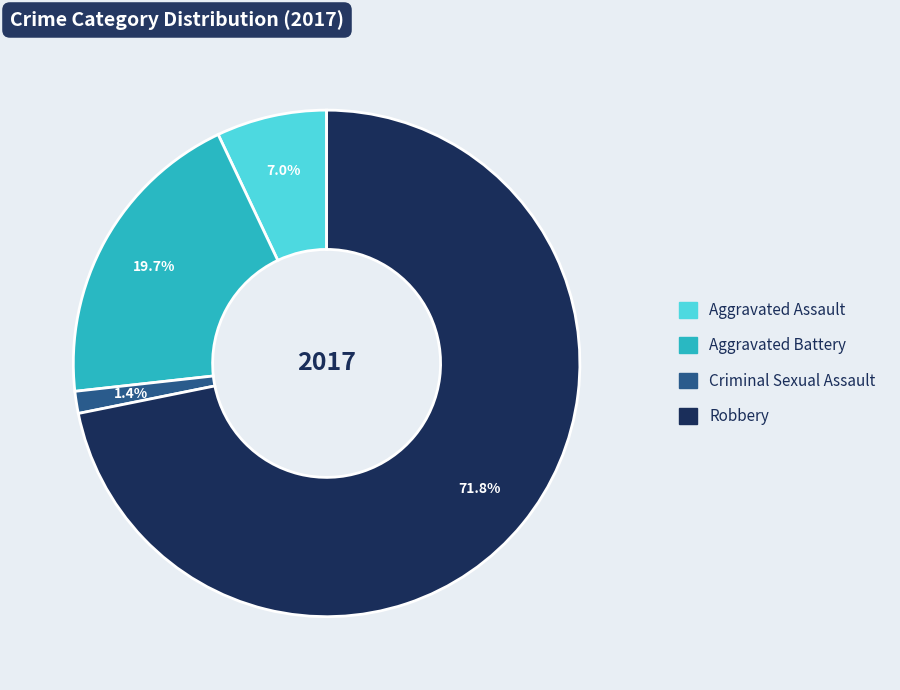

To the nearest percent, what is the combined percentage of Robbery and Aggravated Assault?

79%